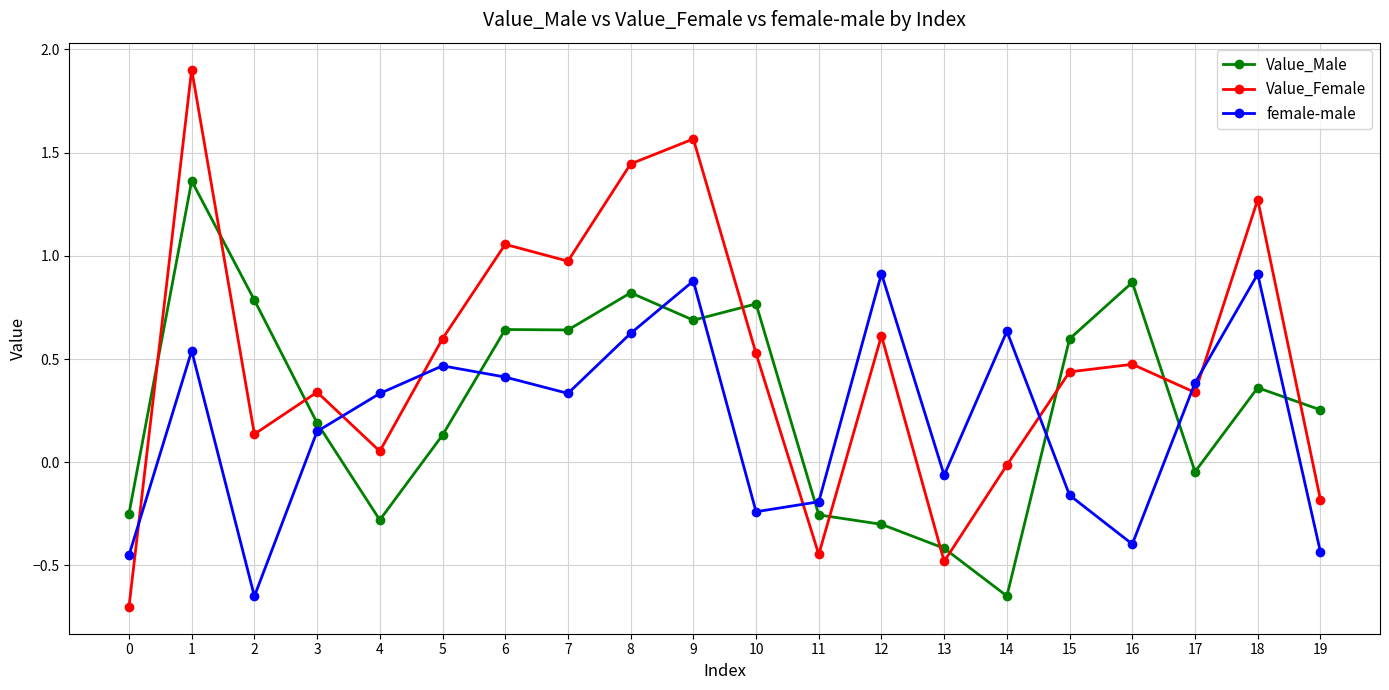

Which category has the lowest value in the Value_Male series?

14